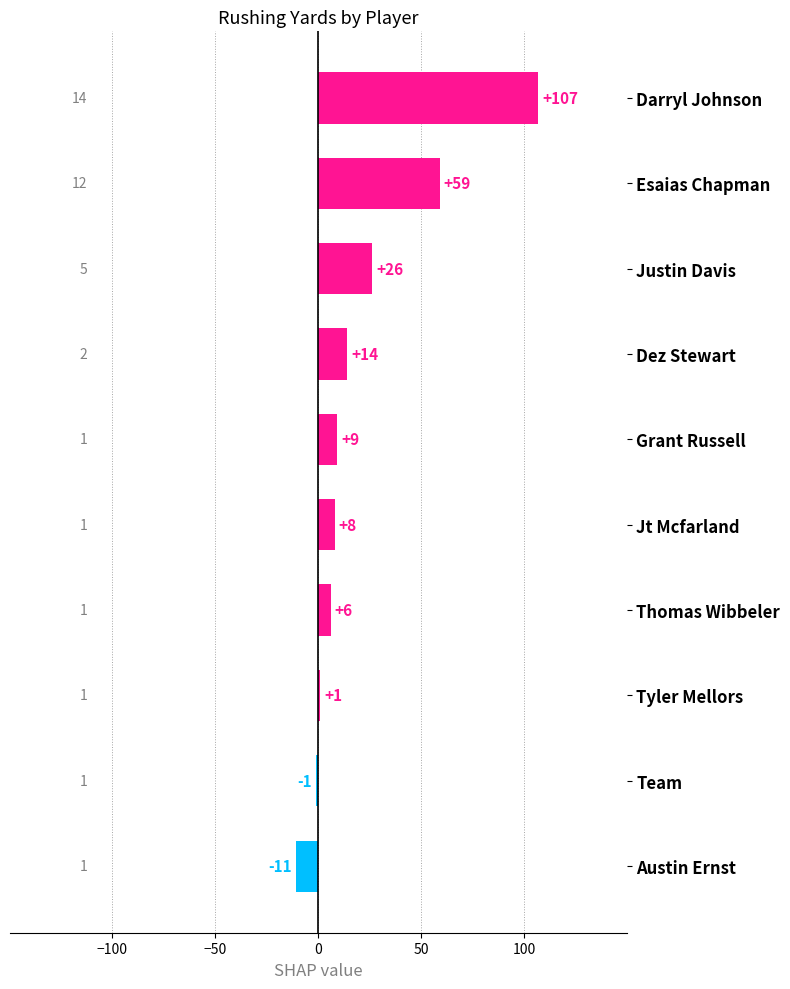

Reading bottom to top, extract all data points from this chart.

-11	-1	1	6	8	9	14	26	59	107